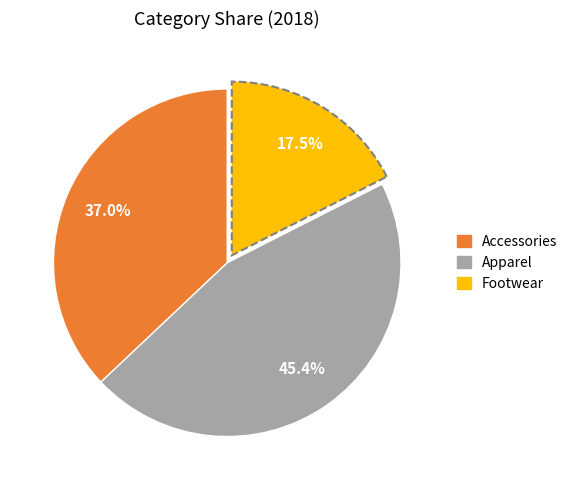

Count the number of slices in the pie.

3